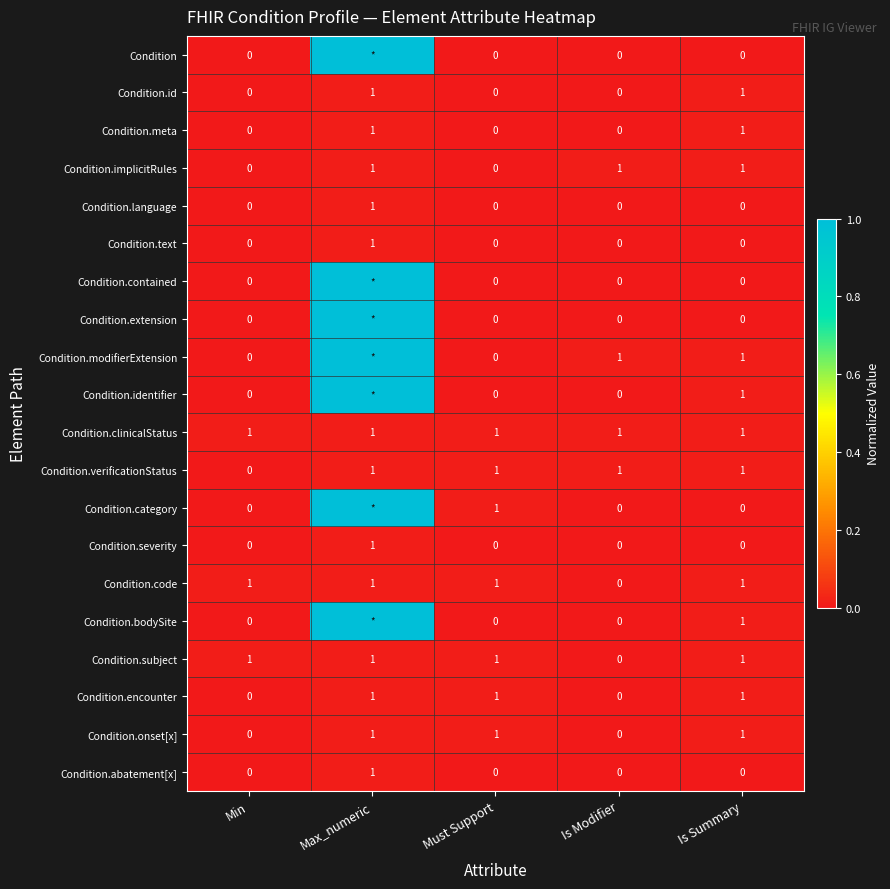

What is the sum of the Condition.implicitRules values at Min and Is Modifier?

1.0